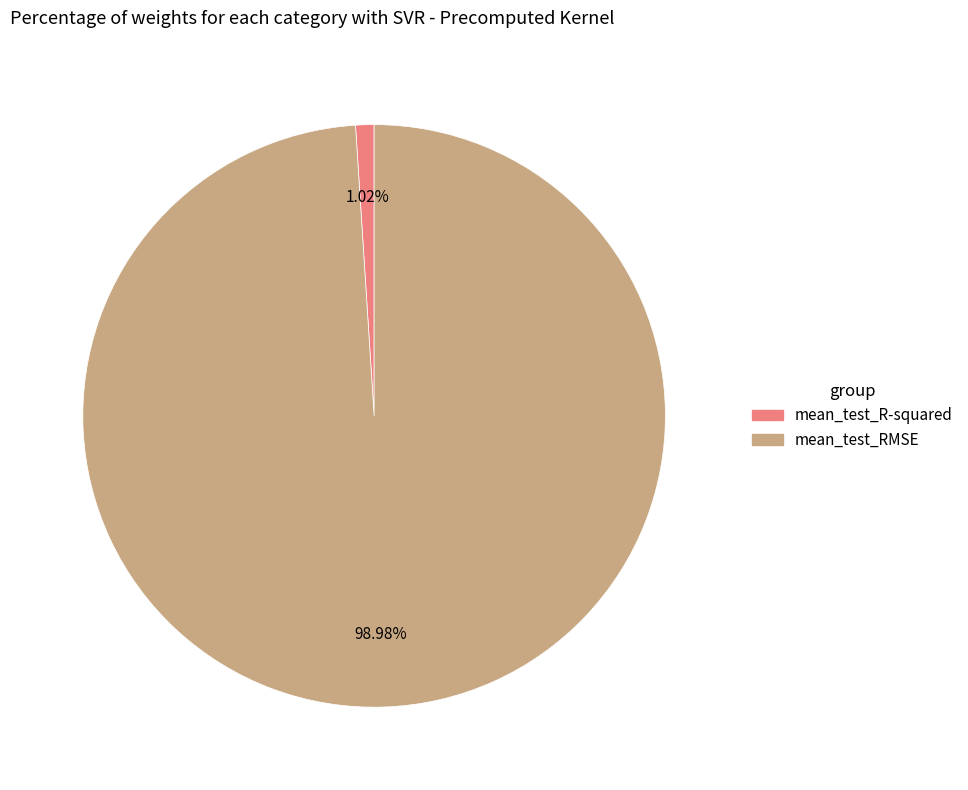

What percentage is the mean_test_R-squared slice, to the nearest percent?

1%